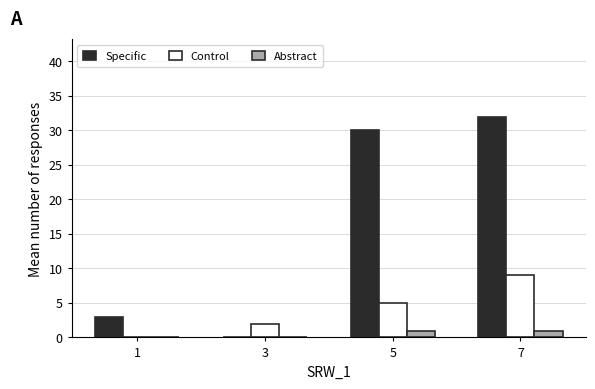

Reading right to left, what are all the values shown in this chart?

Specific: 32	30	0	3
Control: 9	5	2	0
Abstract: 1	1	0	0